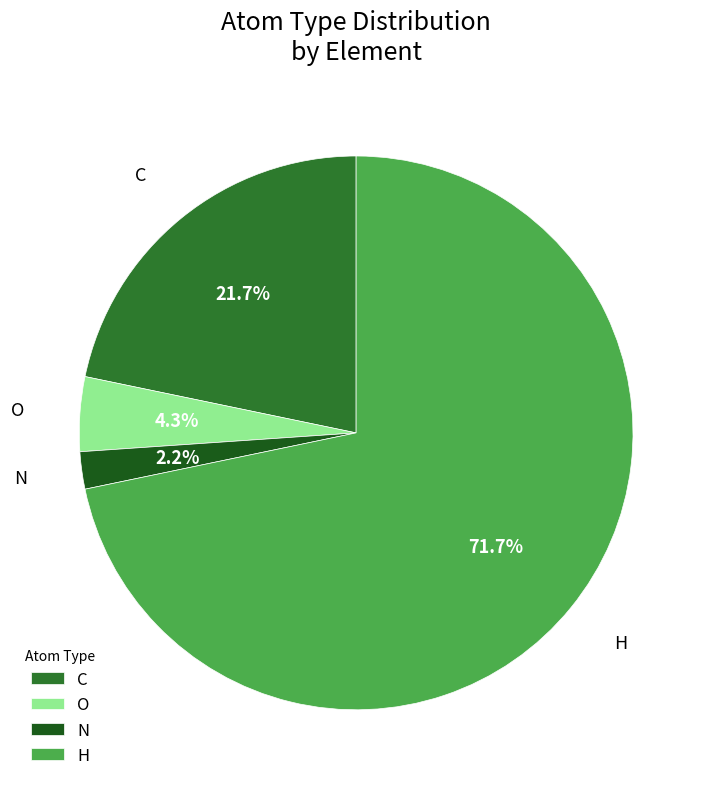

Between N and C, which is larger?

C